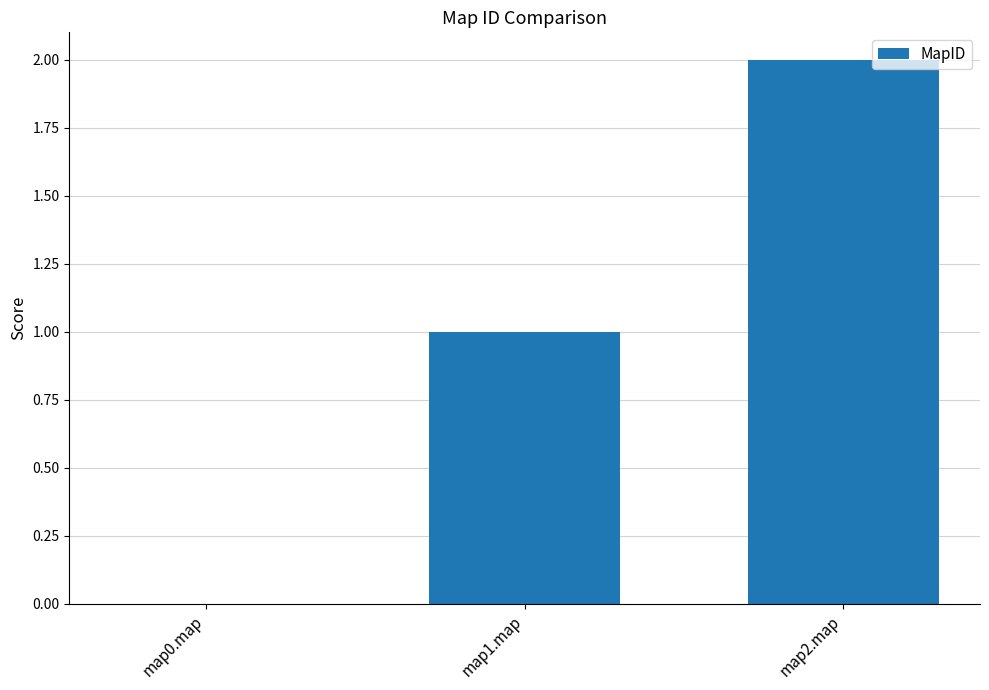

The value at map1.map is 1. True or false?

True